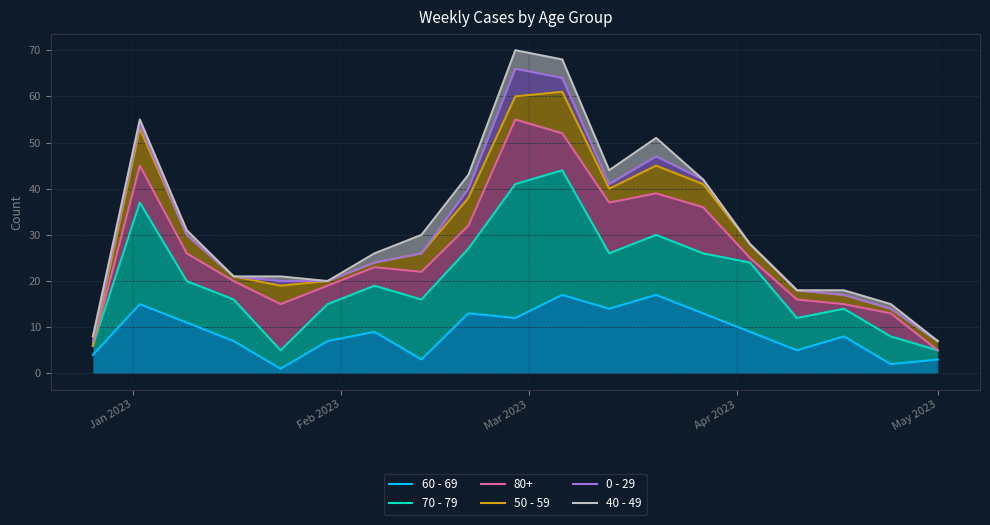

The 50 - 59 series shows 10 at 6. True or false?

False